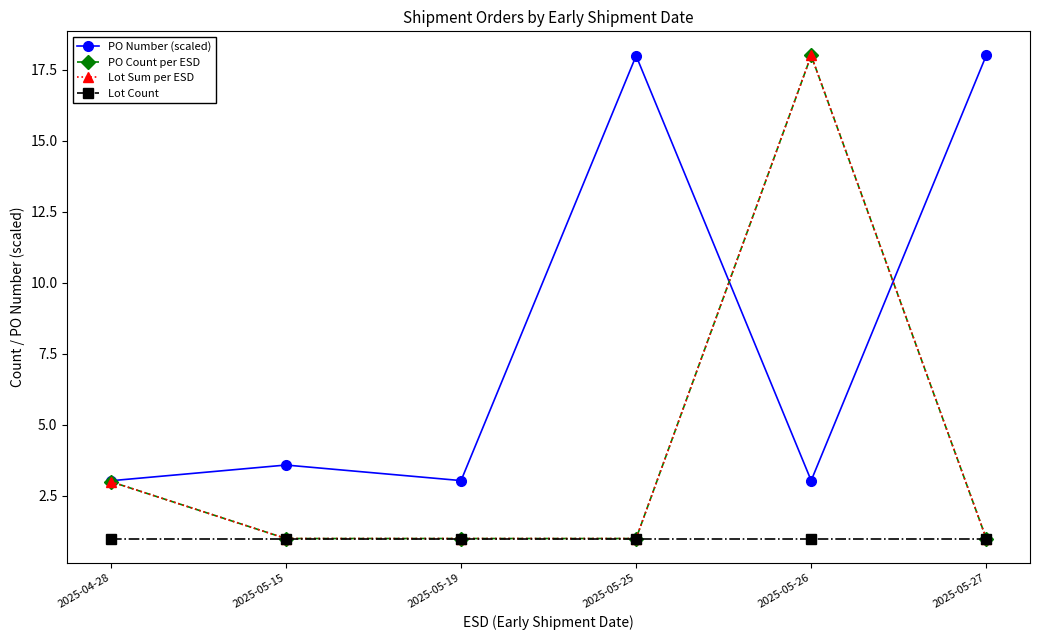

Reading left to right, extract all data points from this chart.

PO Number (scaled): 3.0	3.6	3.0	18.0	3.0	18.0
PO Count per ESD: 3.0	1.0	1.0	1.0	18.0	1.0
Lot Sum per ESD: 3.0	1.0	1.0	1.0	18.0	1.0
Lot Count: 1.0	1.0	1.0	1.0	1.0	1.0